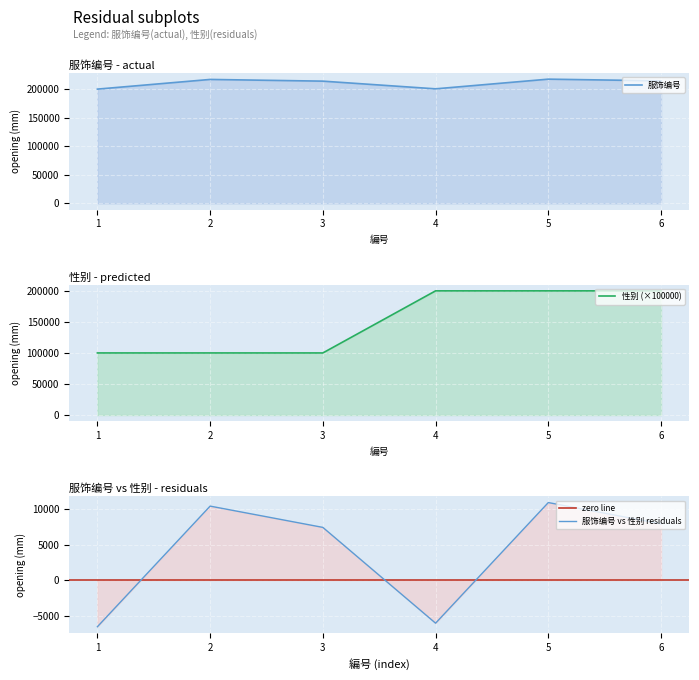

The value of 服饰编号 at 2 is 217423. True or false?

True